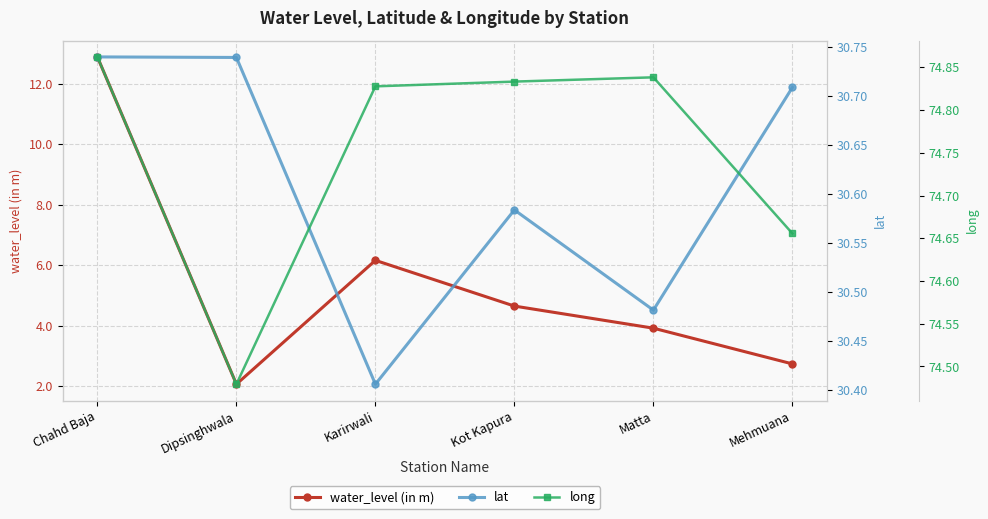

What is the average value of the water_level (in m) series?

5.4